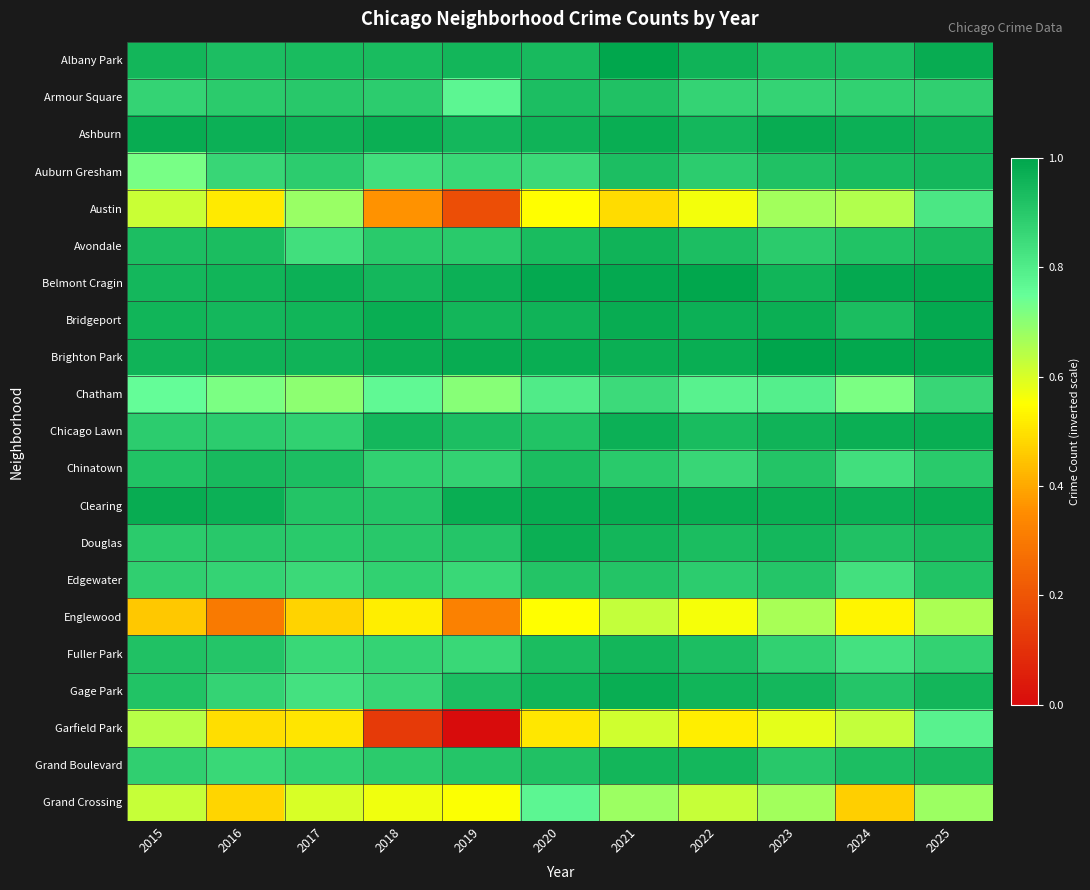

Which series changed the most between 2017 and 2018?

Garfield Park